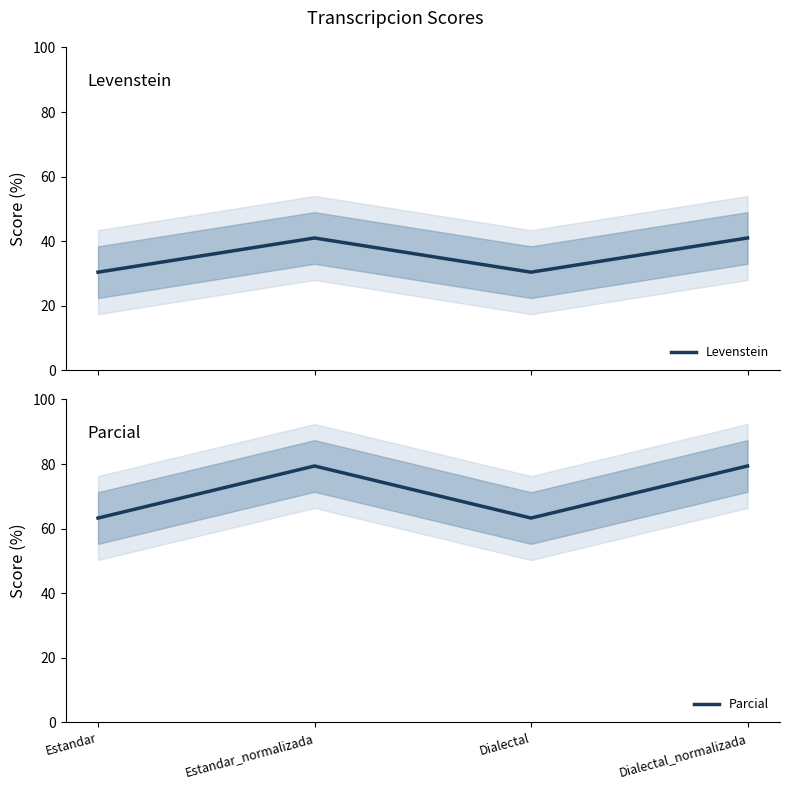

The value of Levenstein at Estandar is 9.3. True or false?

False